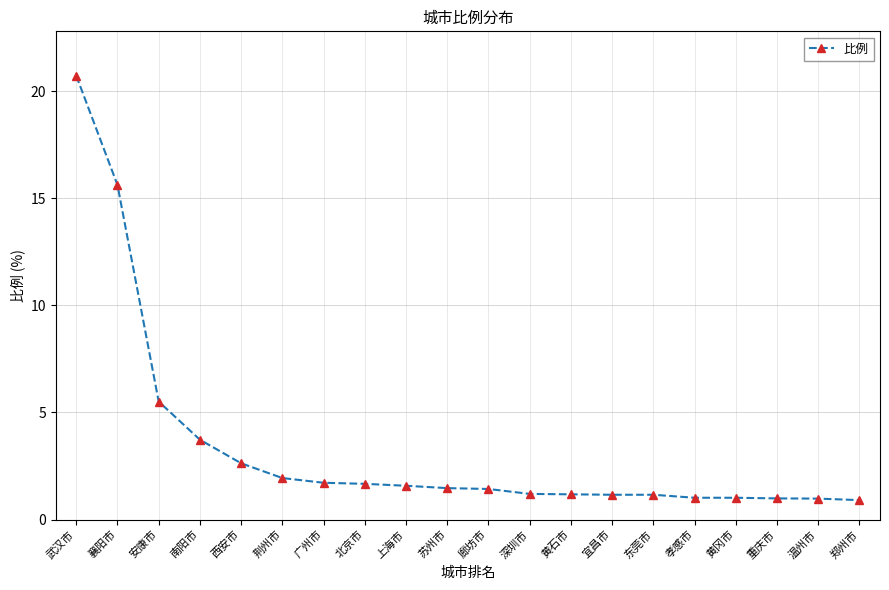

Approximately how many times larger is the value at 深圳市 compared to 广州市?

0.7